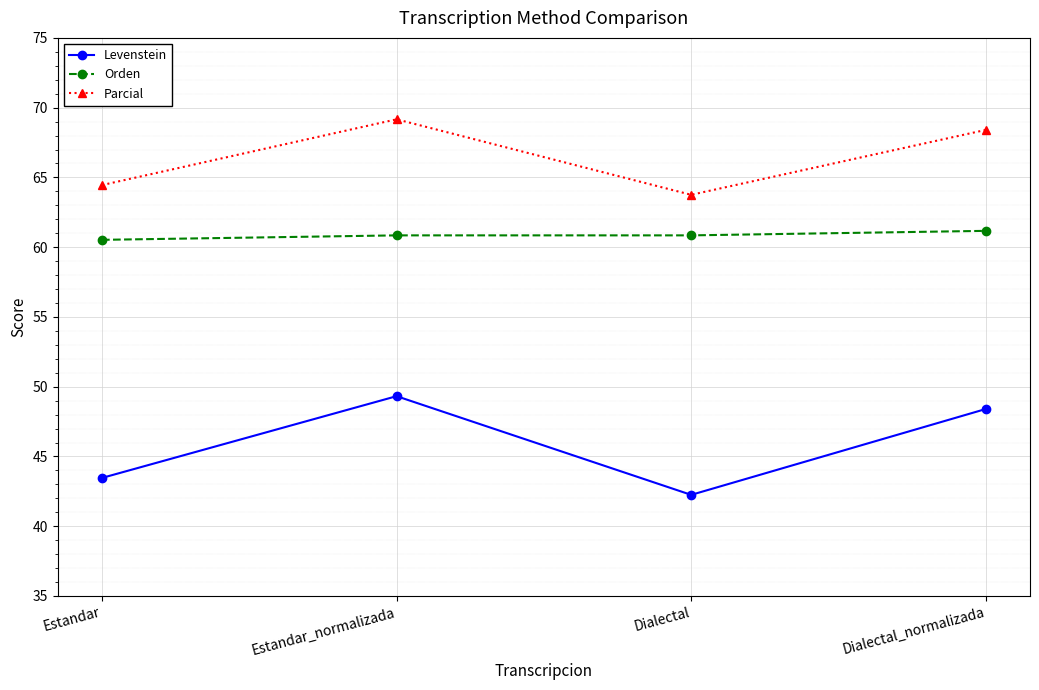

What is the average value of the Levenstein series?

45.9